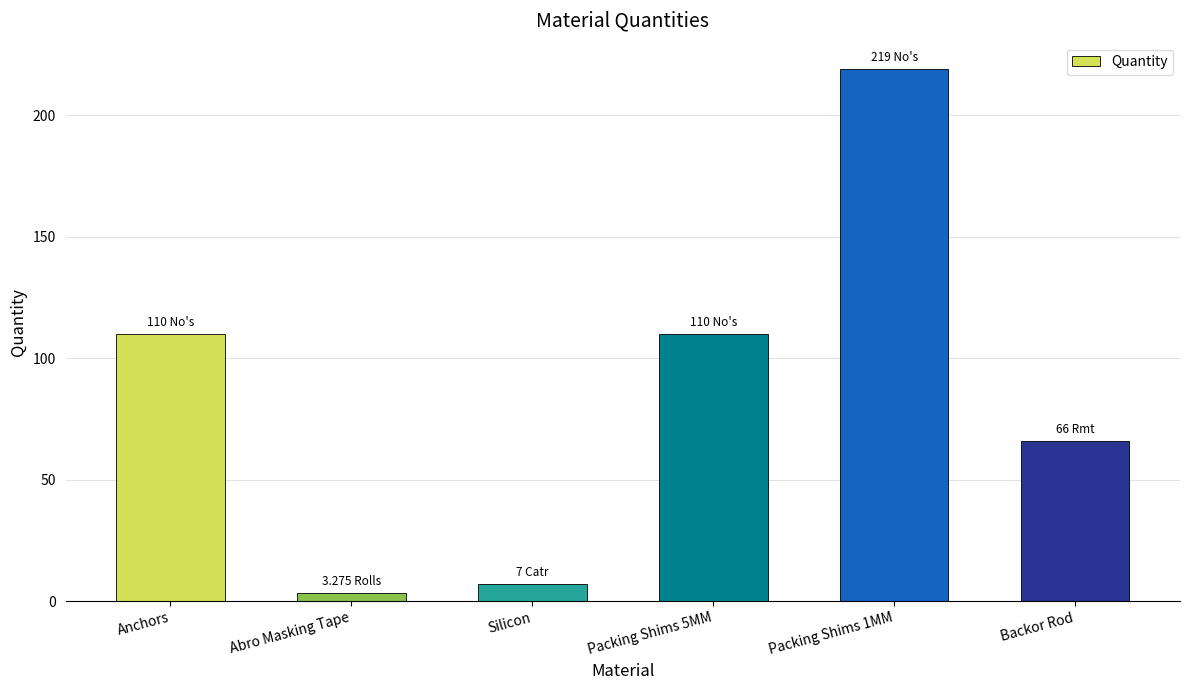

What is the difference between the second highest and minimum values?

106.7